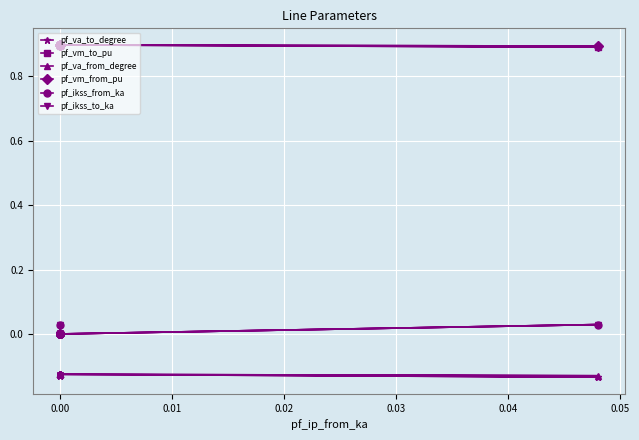

What is the label of the 13th point from the right?

0.04